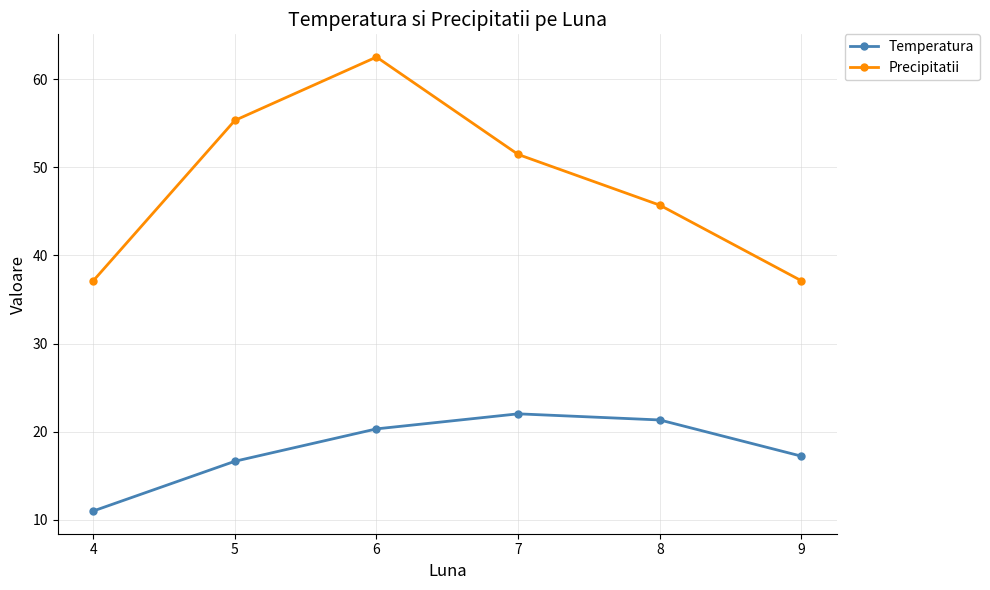

True or false: Temperatura and Precipitatii cross at least once.

False